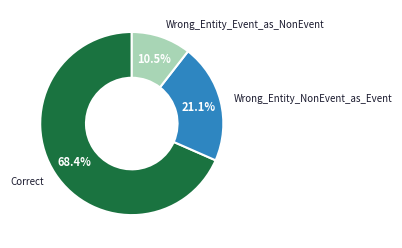

True or false: Wrong_Entity_NonEvent_as_Event accounts for 31% of the total.

False